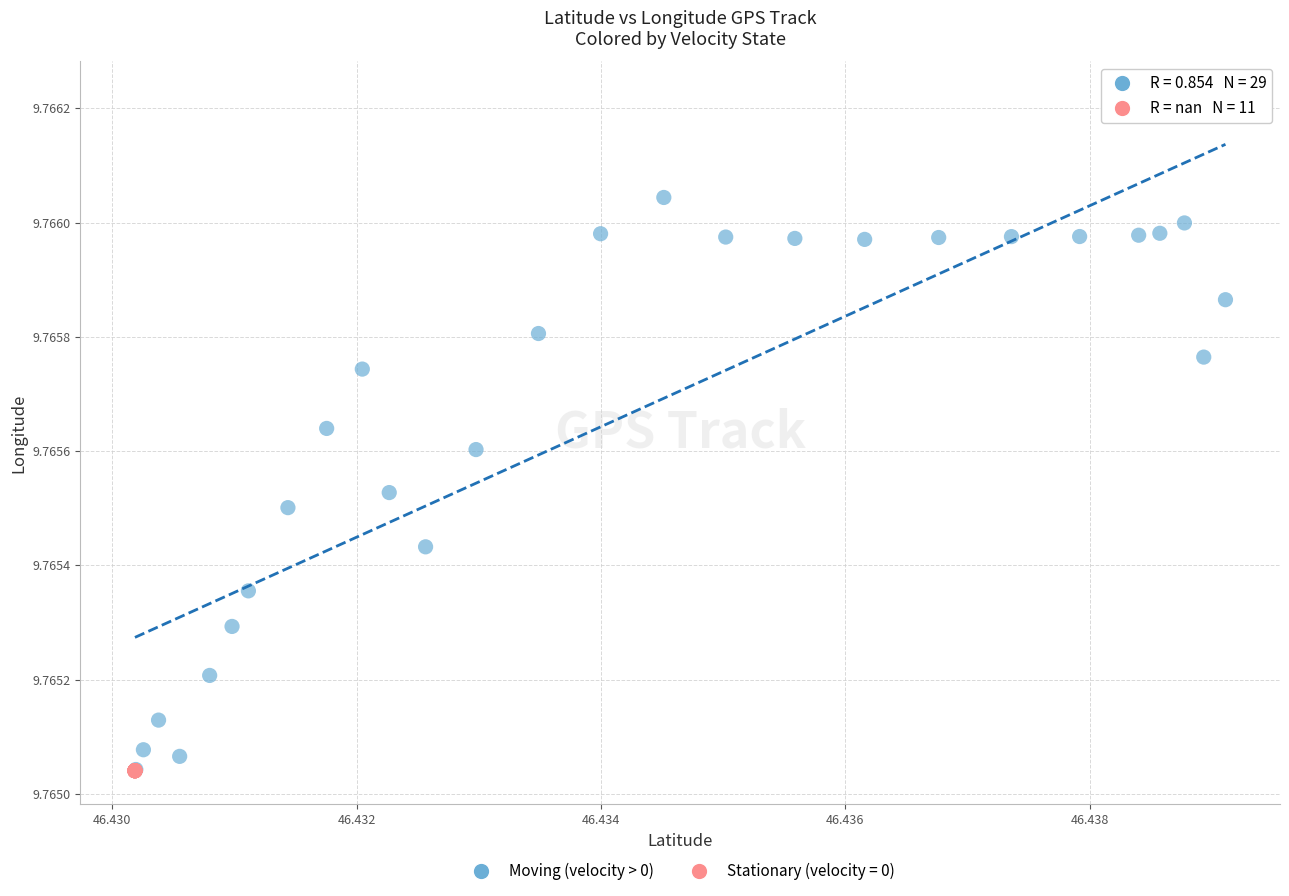

Which series contains the highest Y value?

Moving (velocity > 0)